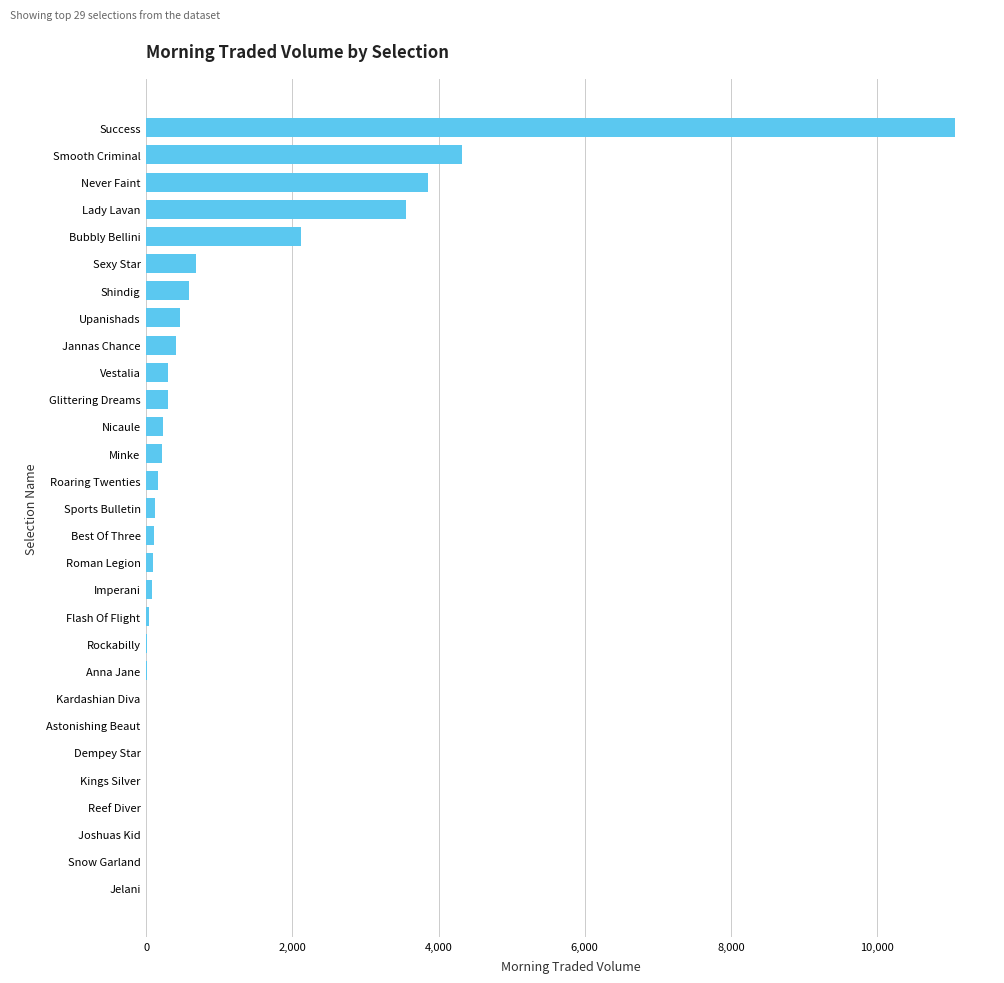

Which label corresponds to the largest value in the chart?

Success